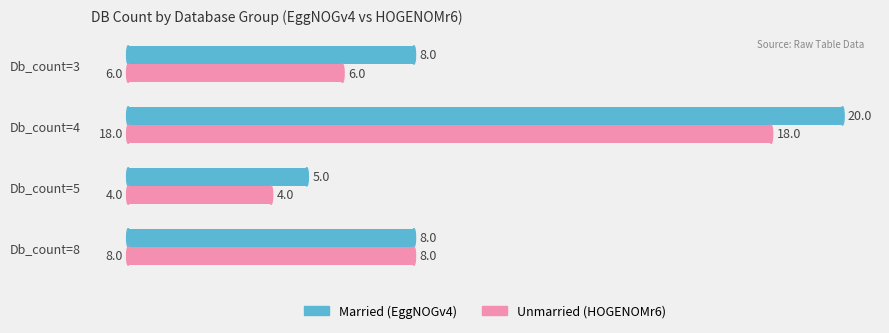

At which category is the sum across all series the highest?

Db_count=4